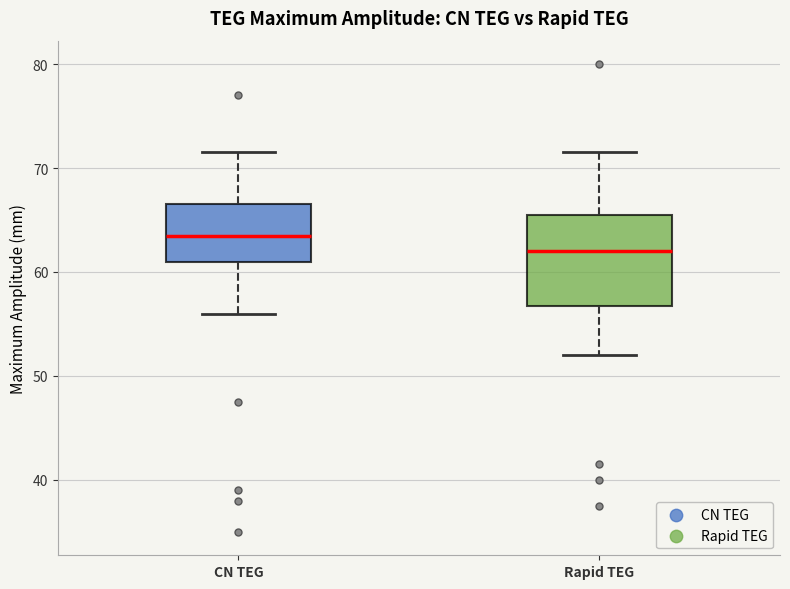

Which box's median line is the highest?

CN TEG